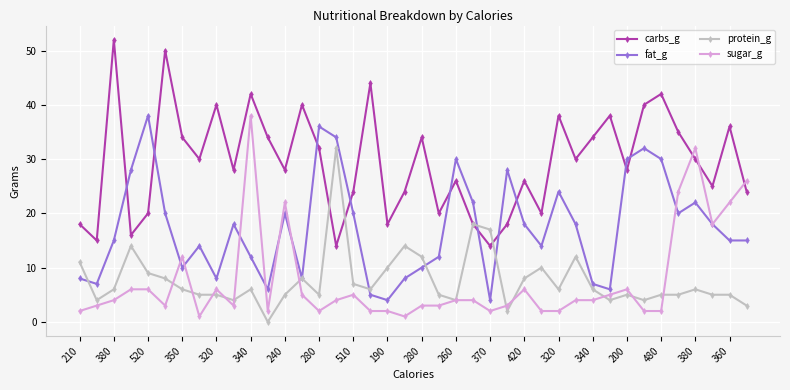

What is the minimum value for carbs_g?

14